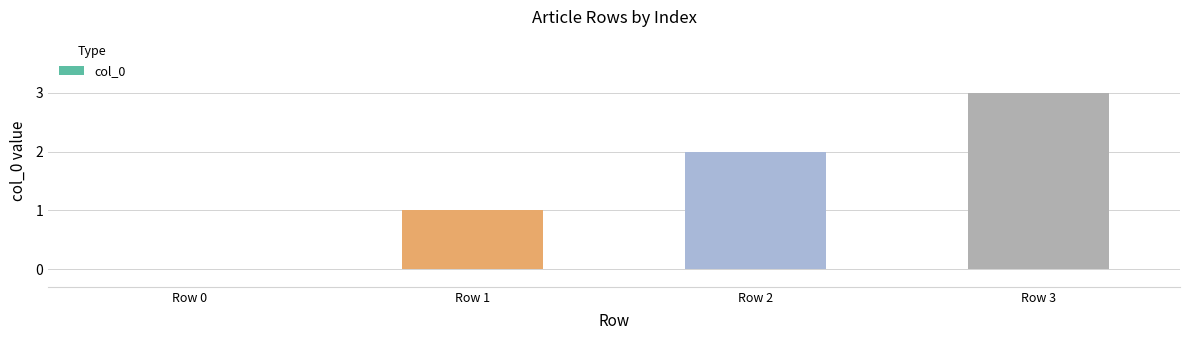

At which label is the value closest to 1?

Row 1